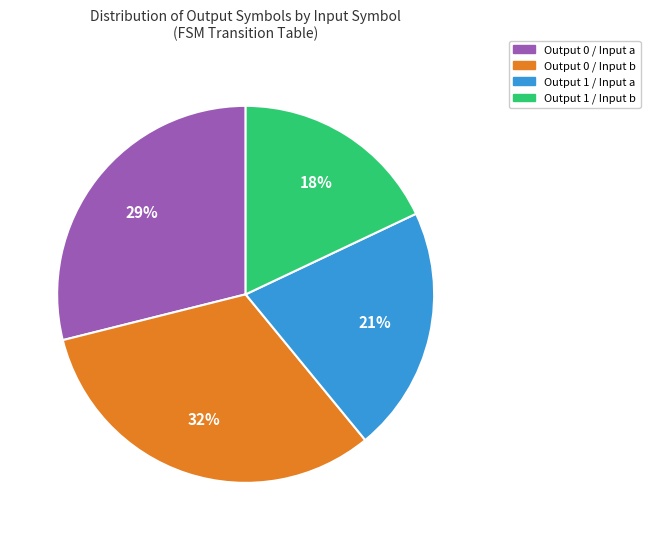

How many segments does this pie chart have?

4